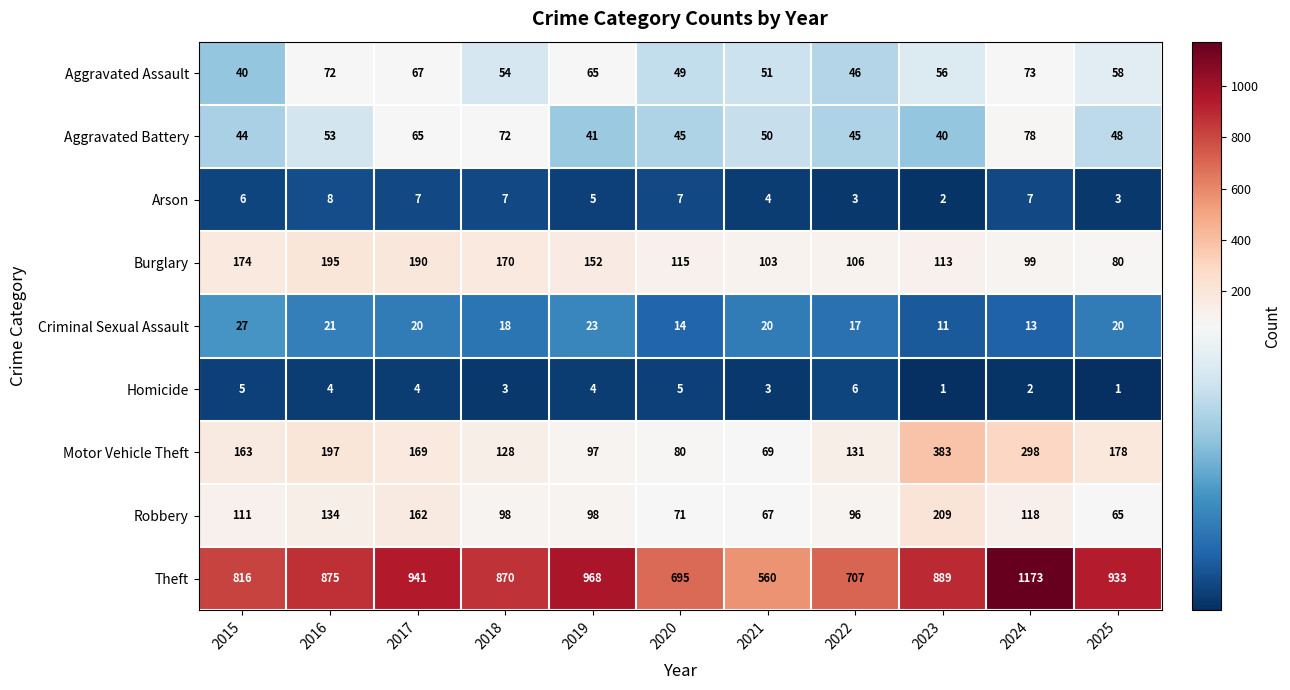

What is the average value of the Theft series?

857